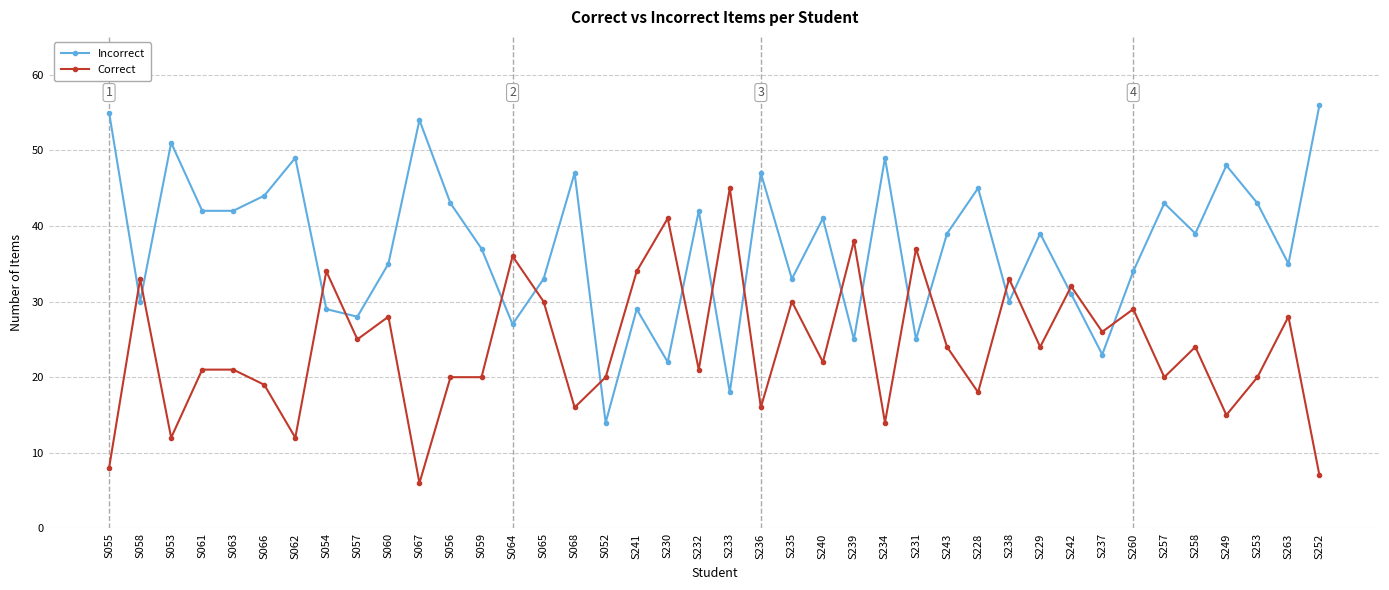

What is the difference between the maximum and minimum values in the Incorrect series?

42